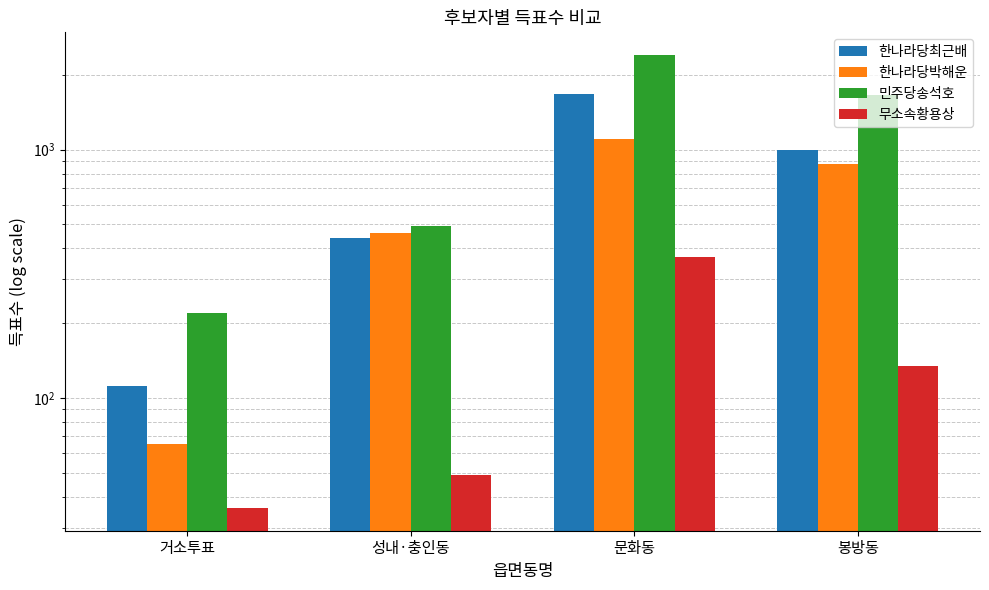

Which series changed the most between 문화동 and 봉방동?

민주당송석호